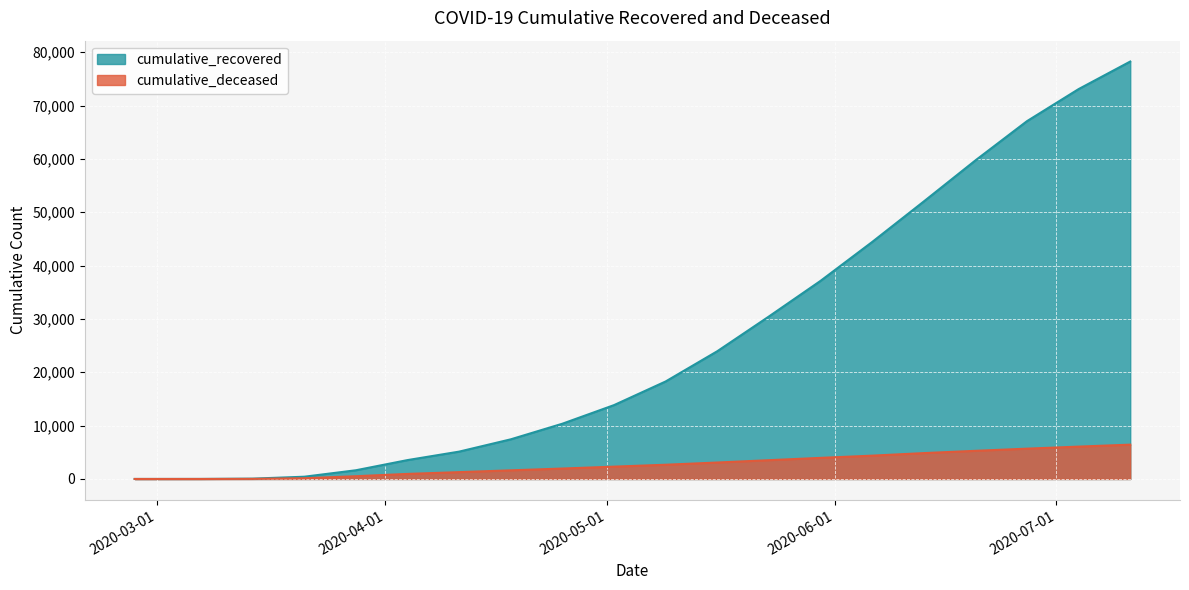

How many values in the cumulative_deceased series exceed 2669?

9